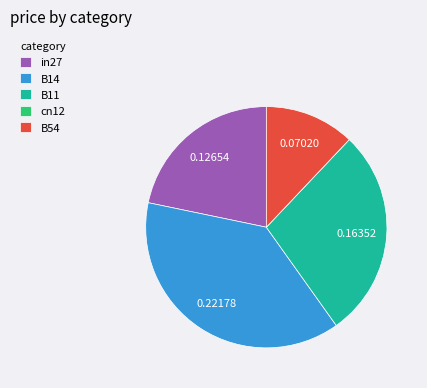

Does any single category account for the majority?

No